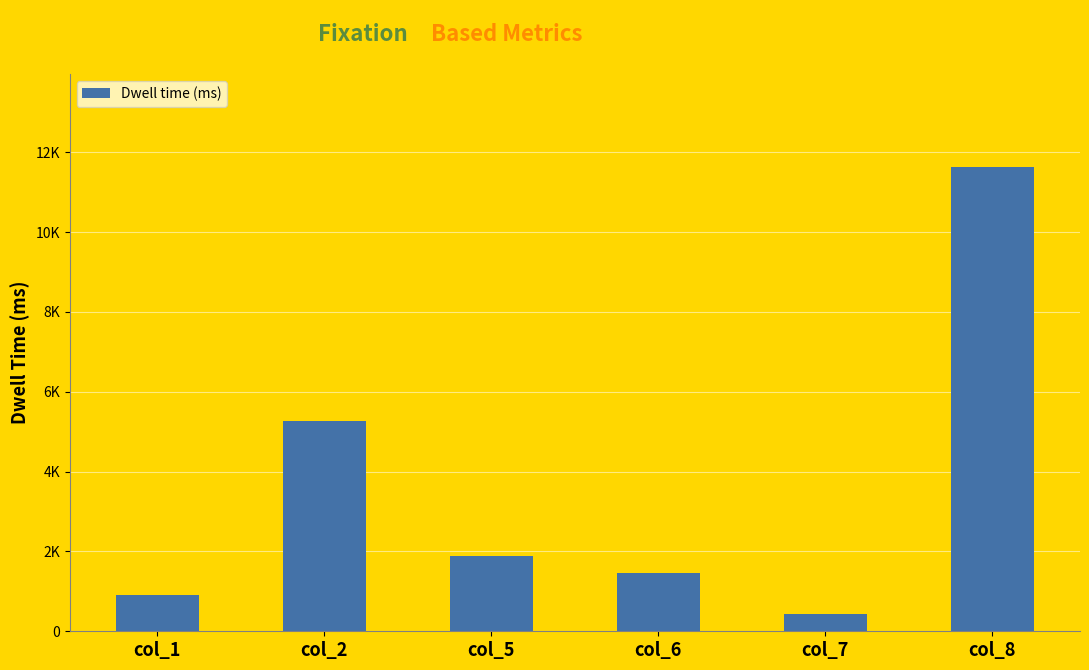

Are the bars horizontal?

No